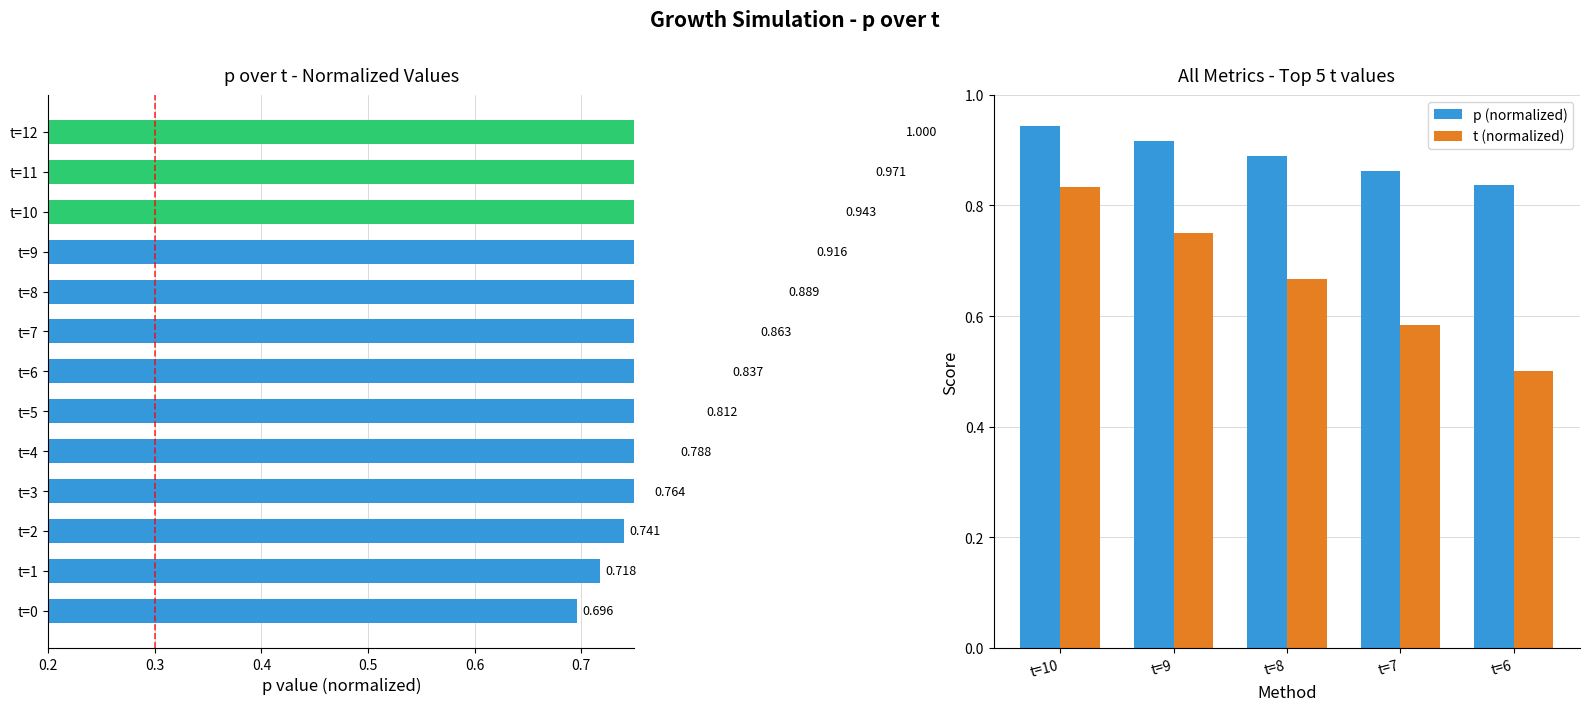

What is the value of the p (normalized) bar at the 4th from the left?

0.9